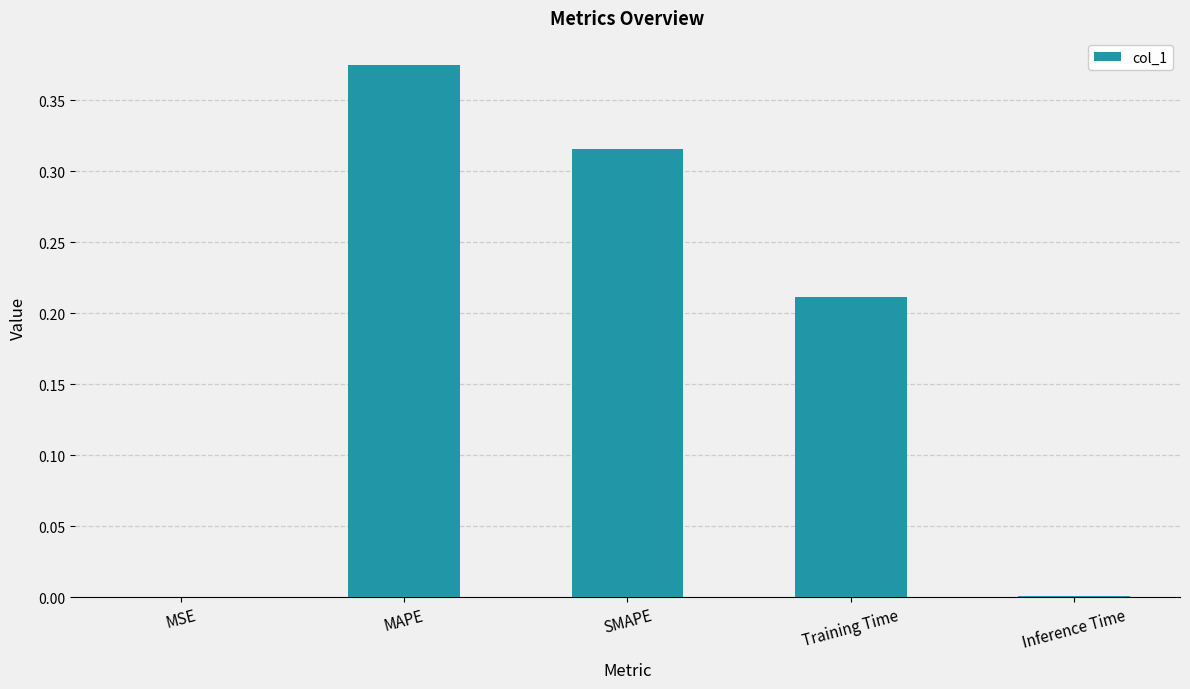

What is the sum of all values?

0.9